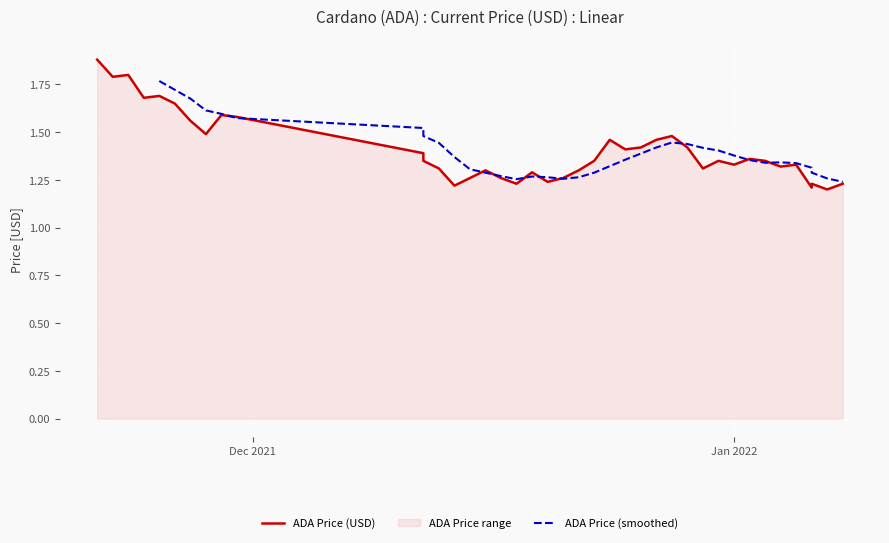

What is the sum of the values at 01/07/2022 and 11/21/2021?

3.1